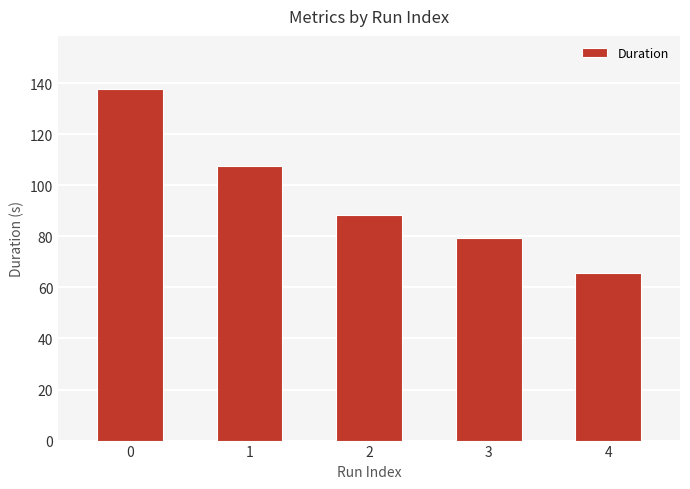

What is the maximum value shown in the chart?

137.8